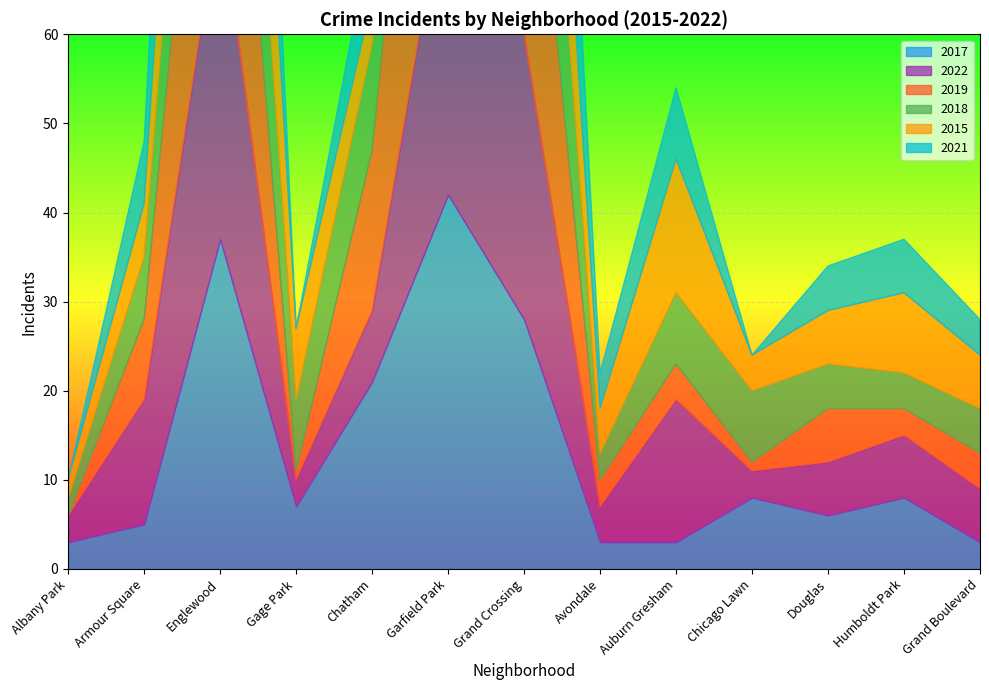

Is the value of 2022 at Auburn Gresham greater than the value of 2017 at Auburn Gresham?

Yes